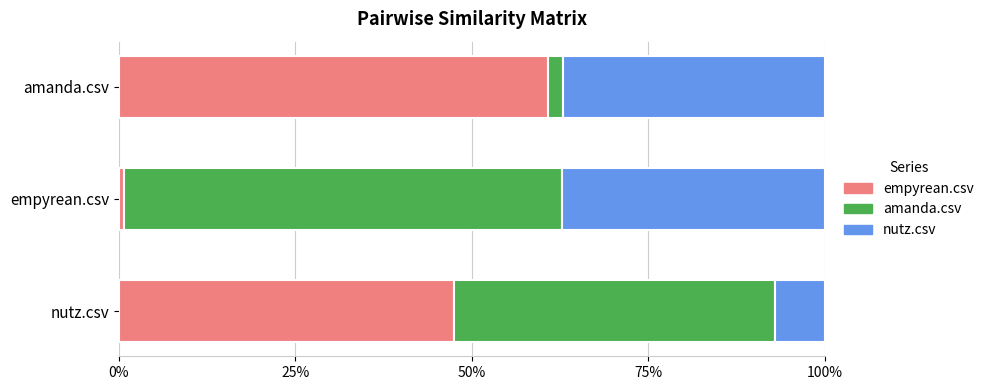

Which category has the lowest value in the empyrean.csv series?

empyrean.csv